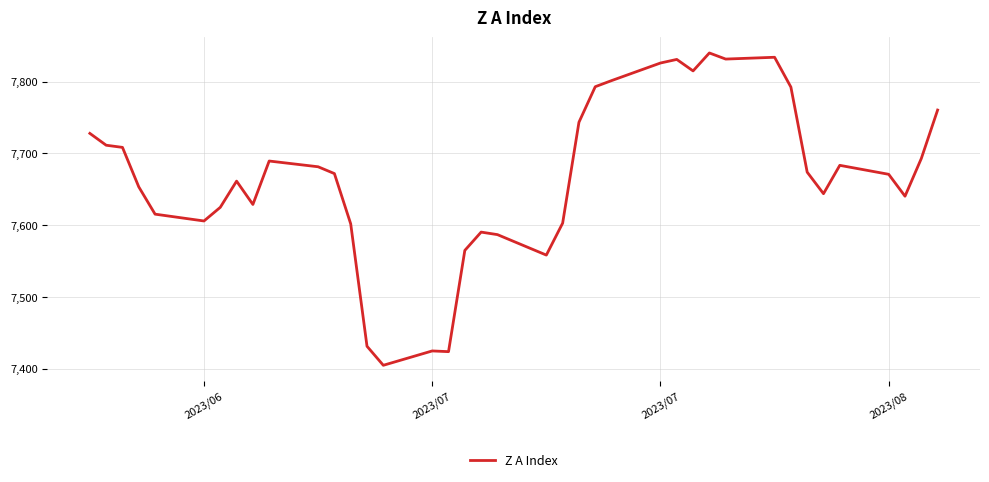

What is the greatest value displayed?

7840.0